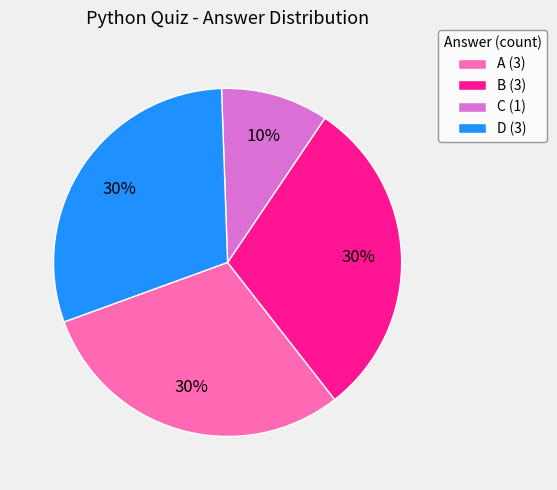

To the nearest percent, what percentage of the pie is C (1)?

10%